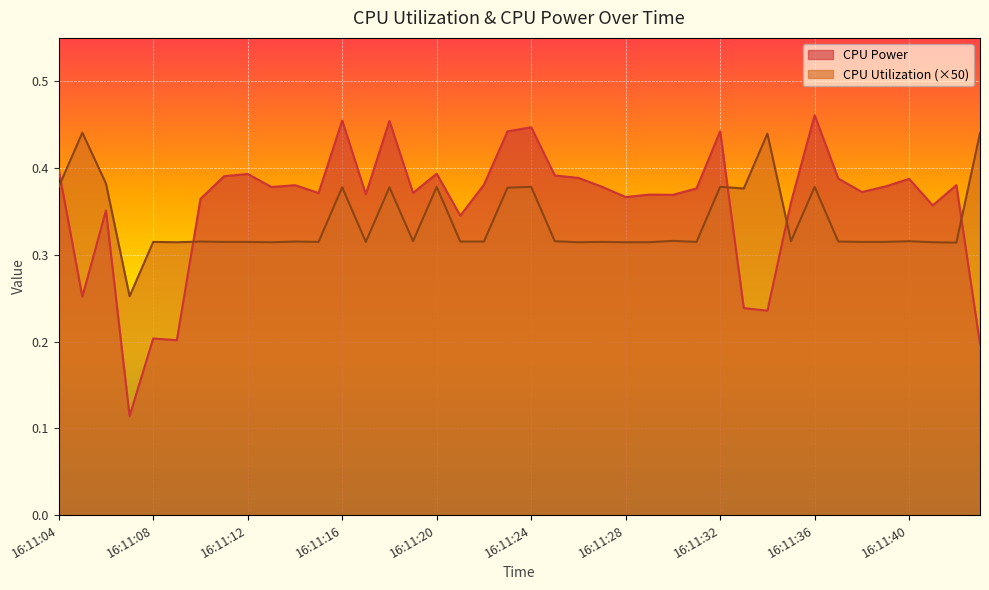

The CPU Power series shows 0.4 at 16:11:37. True or false?

True